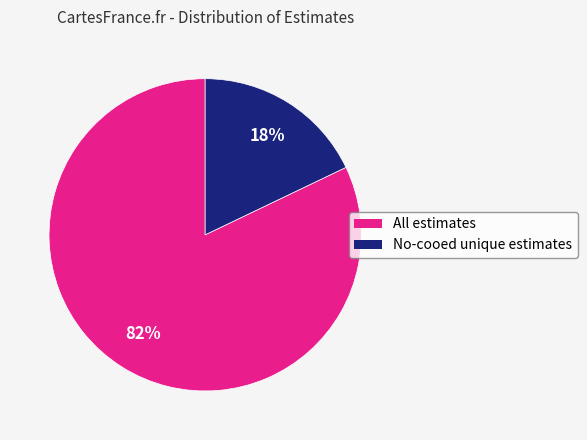

Between No-cooed unique estimates and All estimates, which is larger?

All estimates